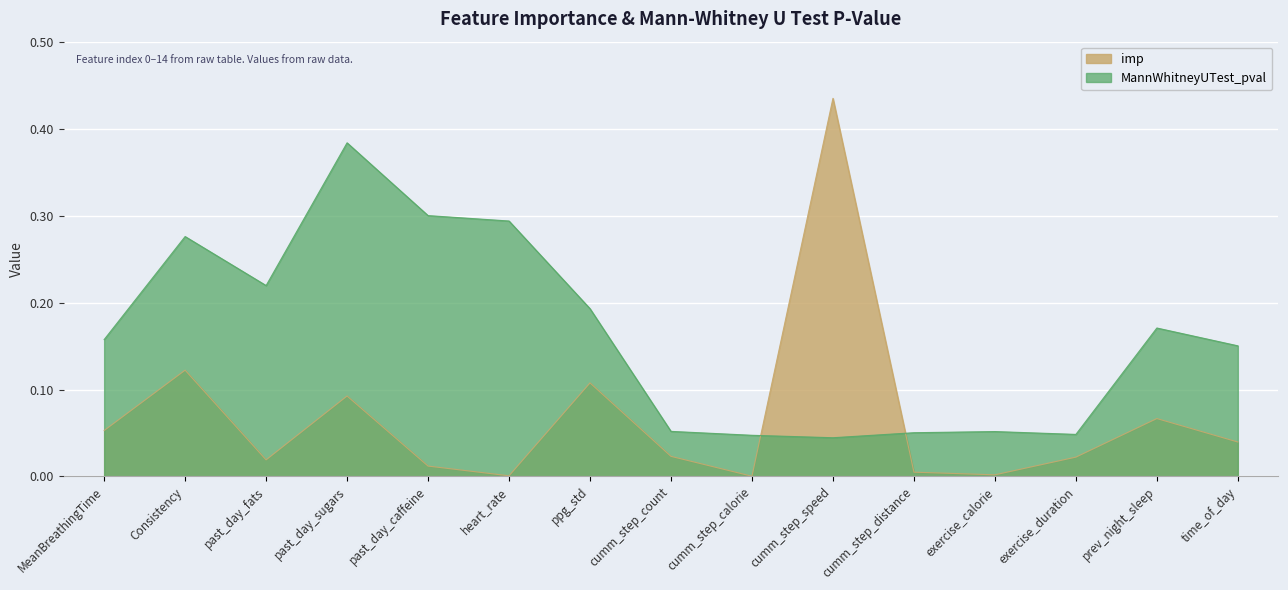

What is the total value across all series at cumm_step_speed?

0.5